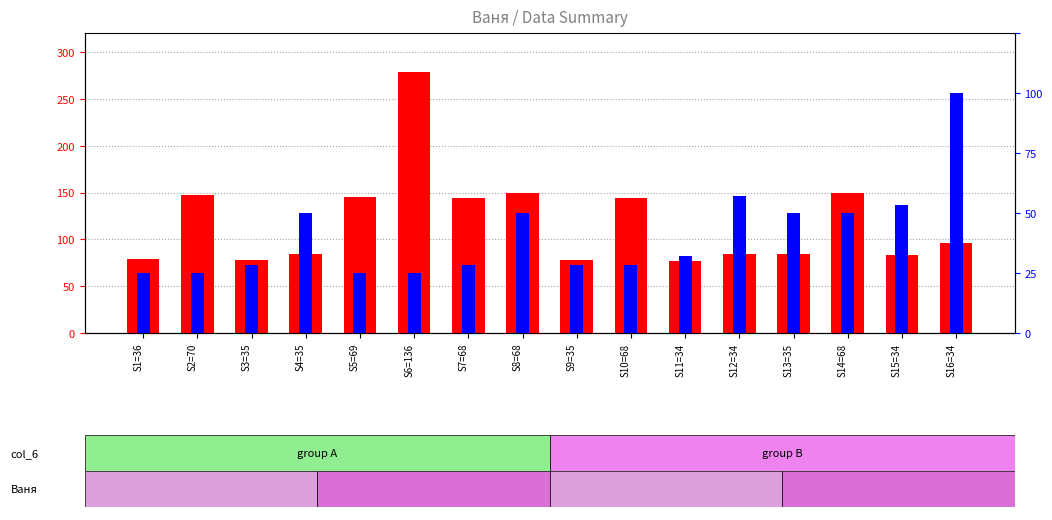

What is the label of the 1st bar from the right?

S16=34